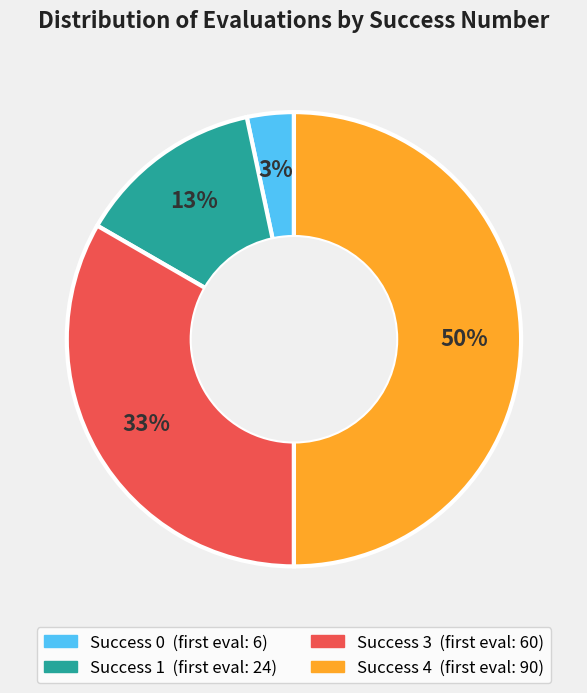

To the nearest percent, what is the difference between the largest and smallest slice percentages?

47%